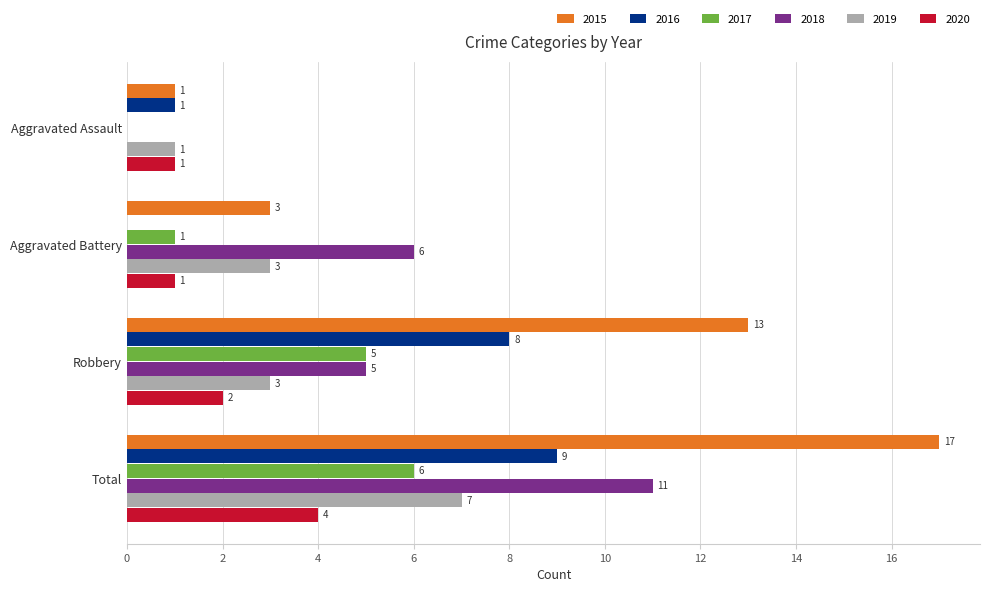

Where is 2020 nearest to the value 2?

Robbery